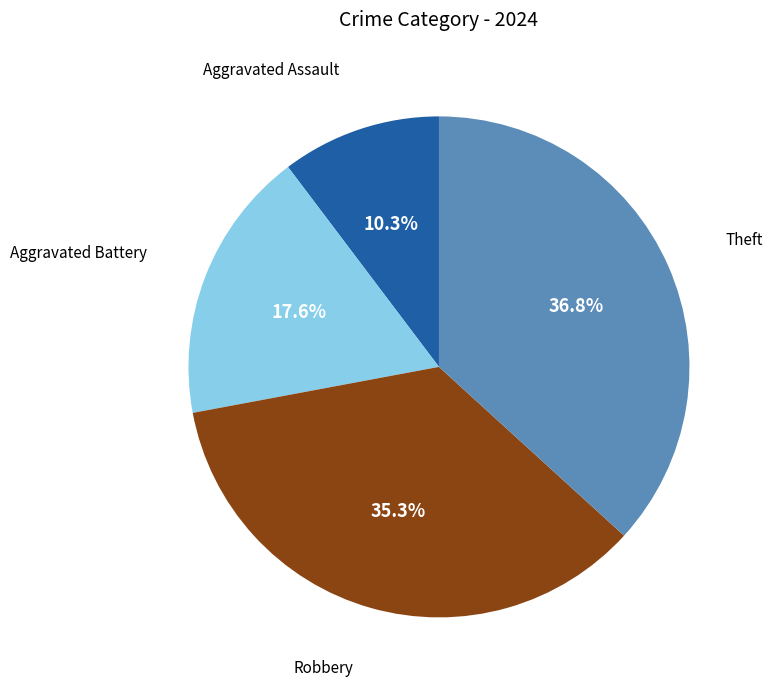

Is there a majority slice in this chart?

No